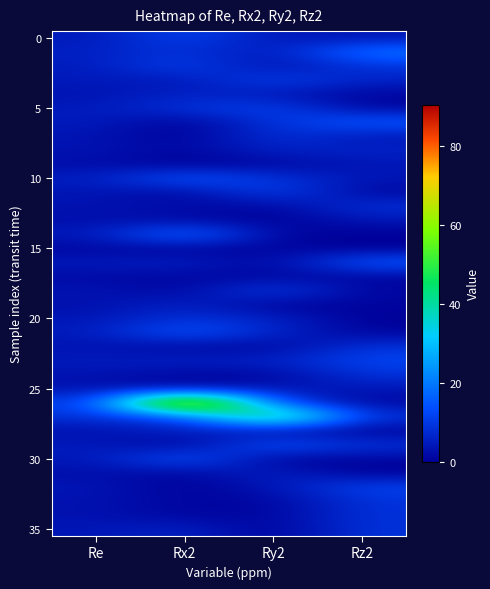

Which has a higher value, Rz2 or Ry2?

Rz2